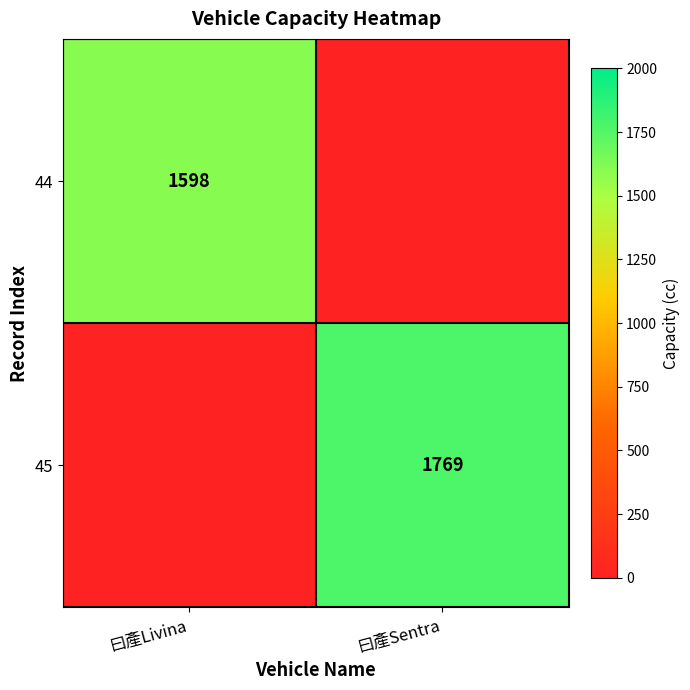

Is it true that 44 equals 1598 at 曰產Livina?

True